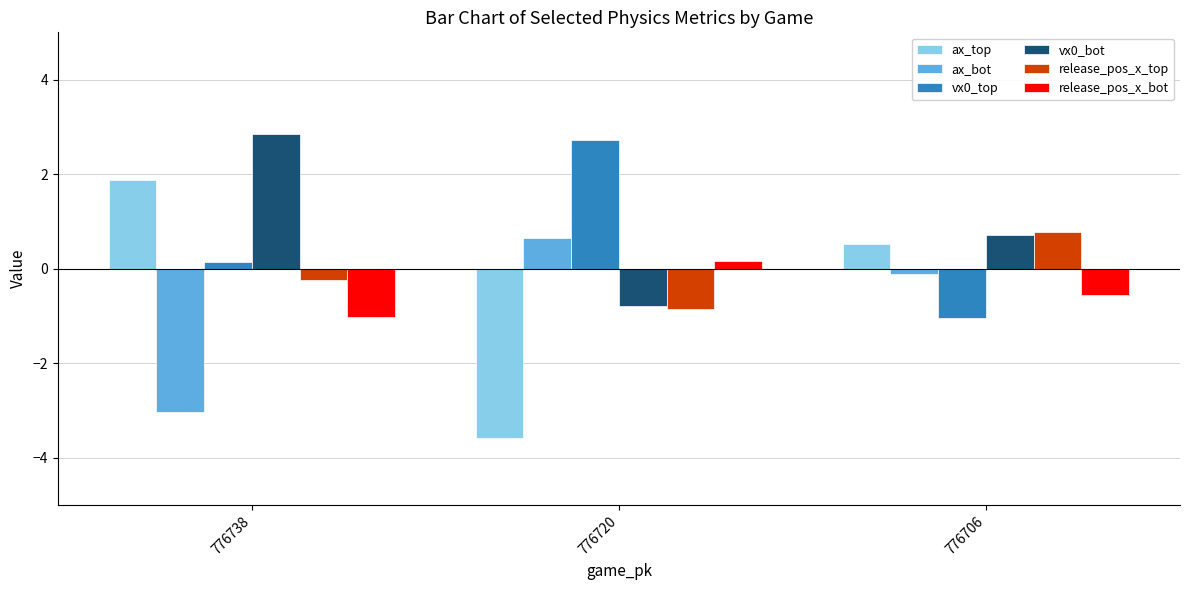

The ax_bot series shows 0.6 at 776720. True or false?

True